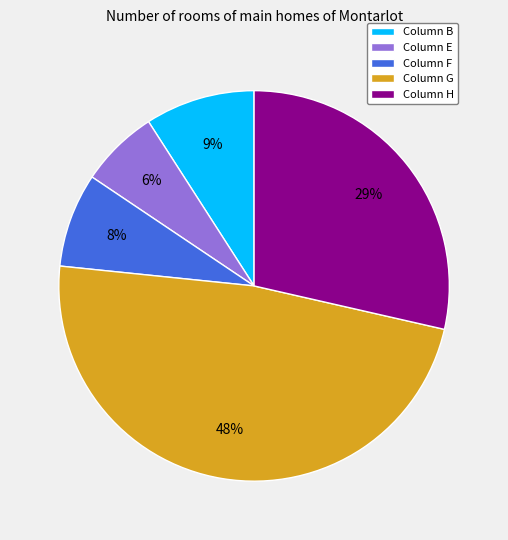

How many segments does this pie chart have?

5